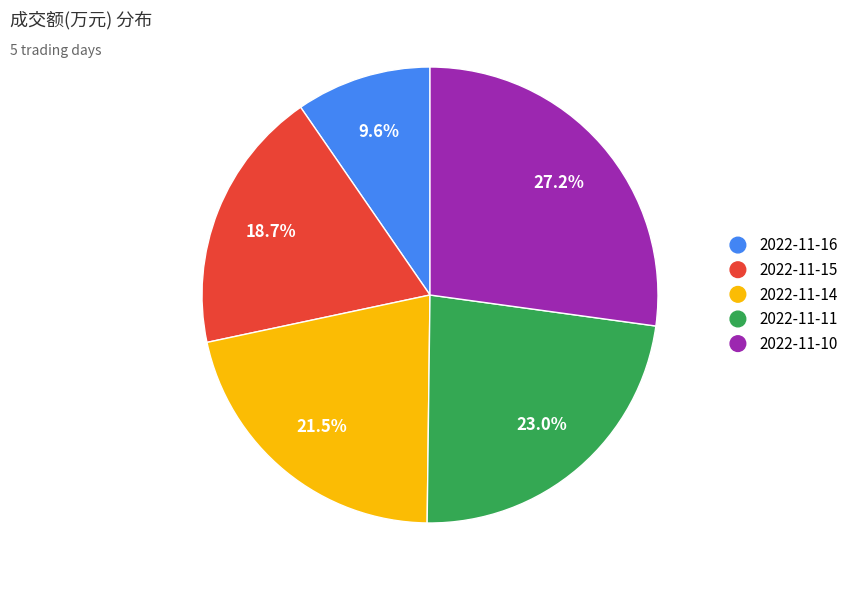

Which slice is the largest?

2022-11-10